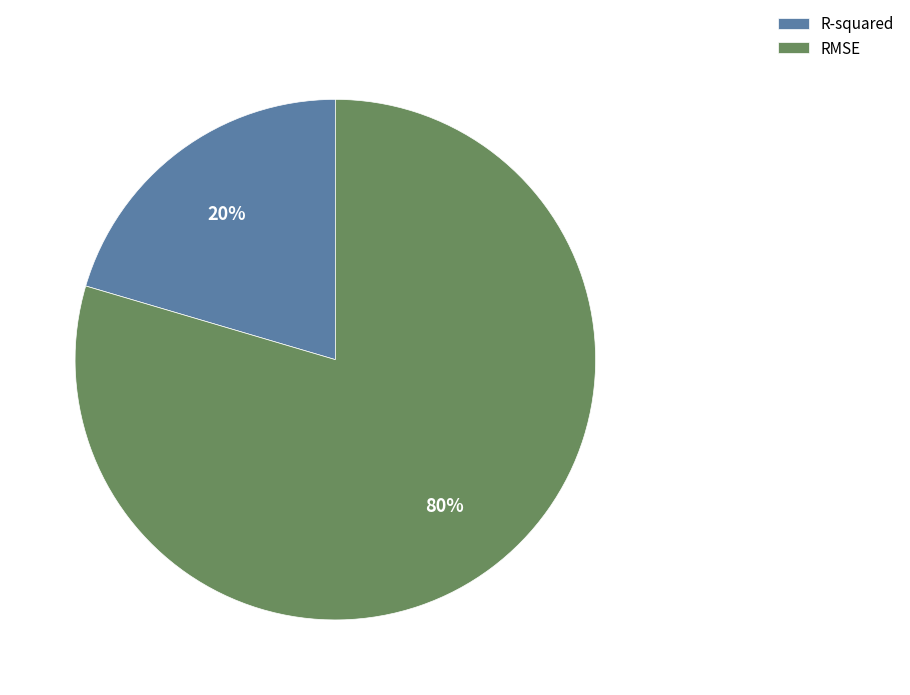

Which category has the biggest portion of the pie?

RMSE